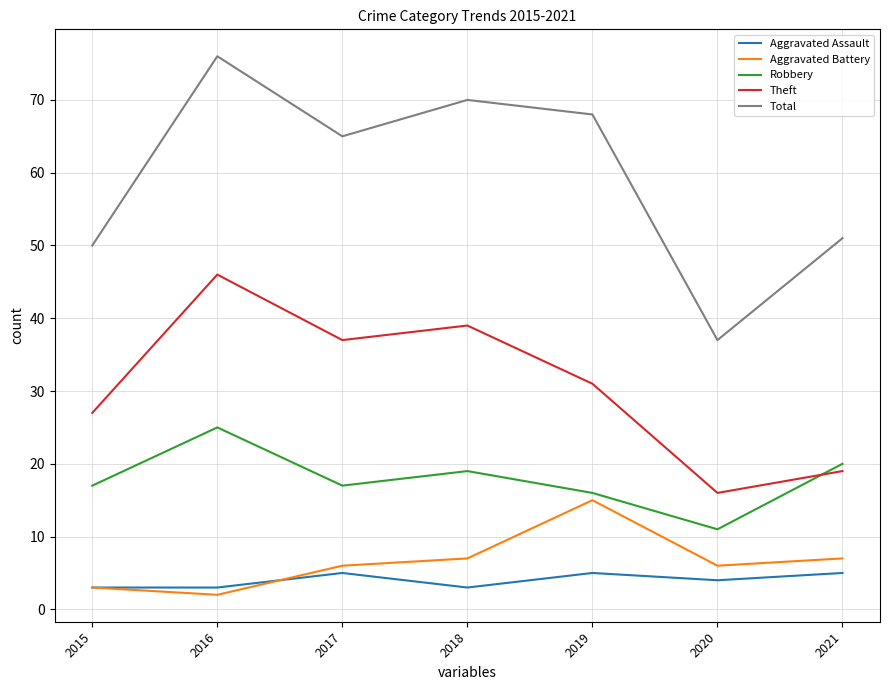

How many lines are shown in the chart?

5